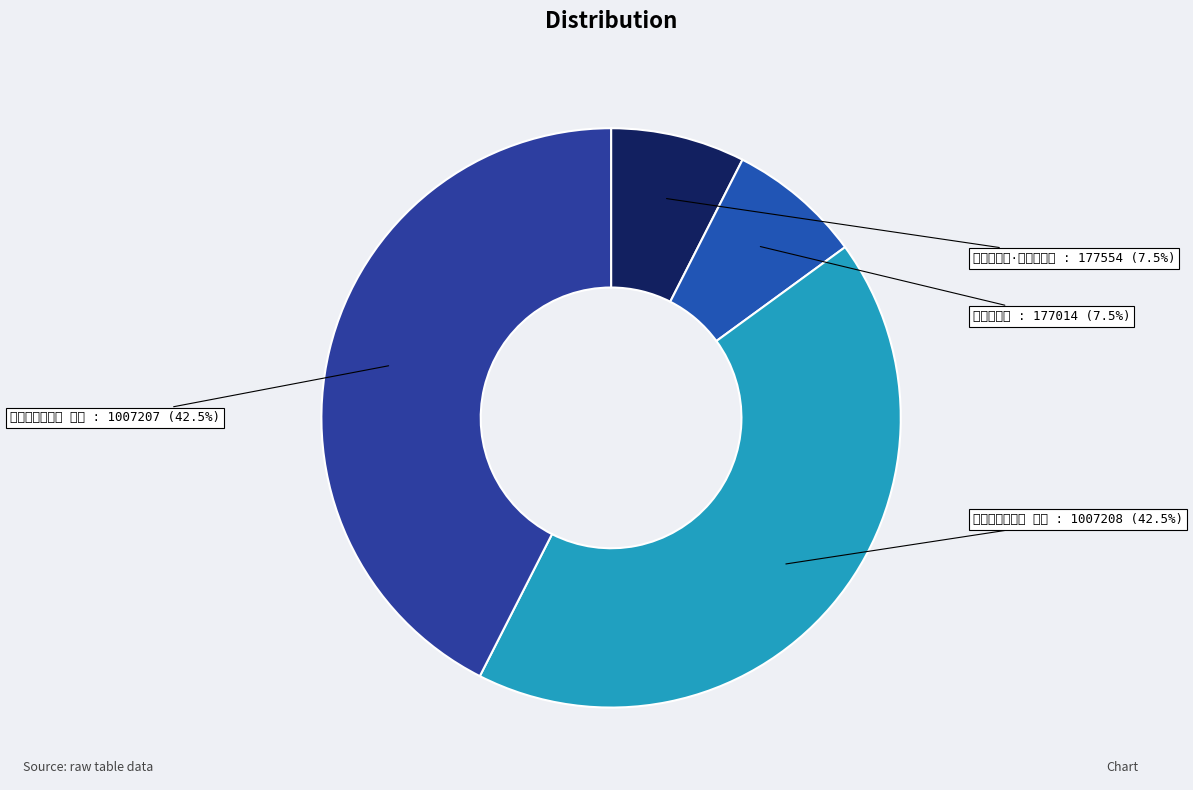

What is the change in value from 官舟上富池·荒舟可隘守 to 官舟上富池?

-540